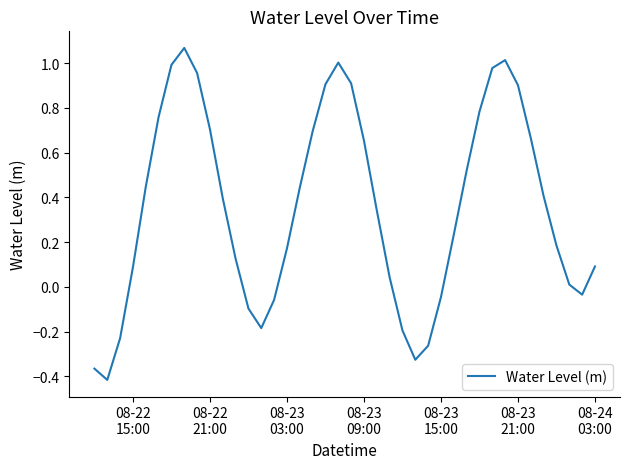

What is the difference between the maximum and minimum values?

1.5